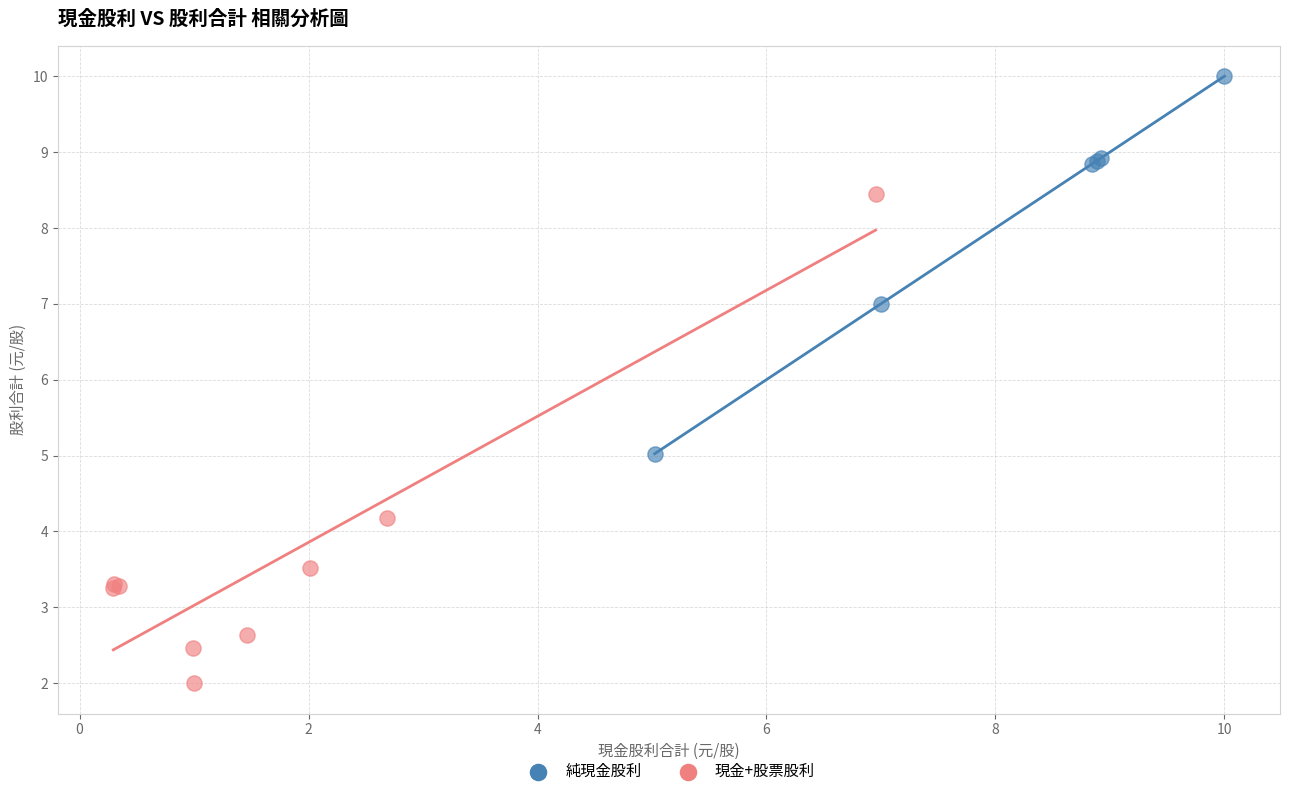

Which series has the largest Y range (max minus min)?

現金+股票股利